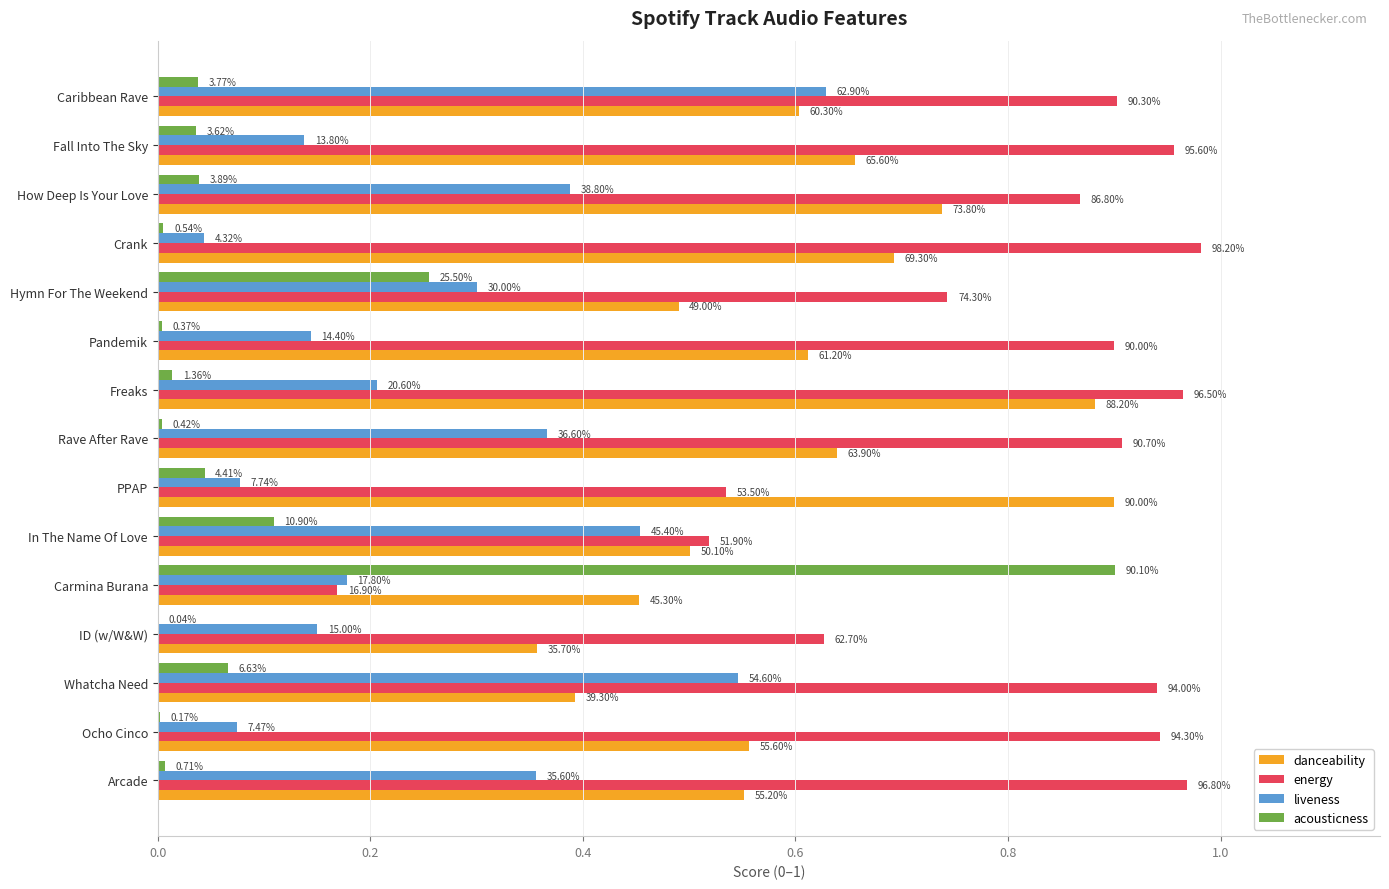

What are all the series names shown in the legend?

danceability, energy, liveness, acousticness